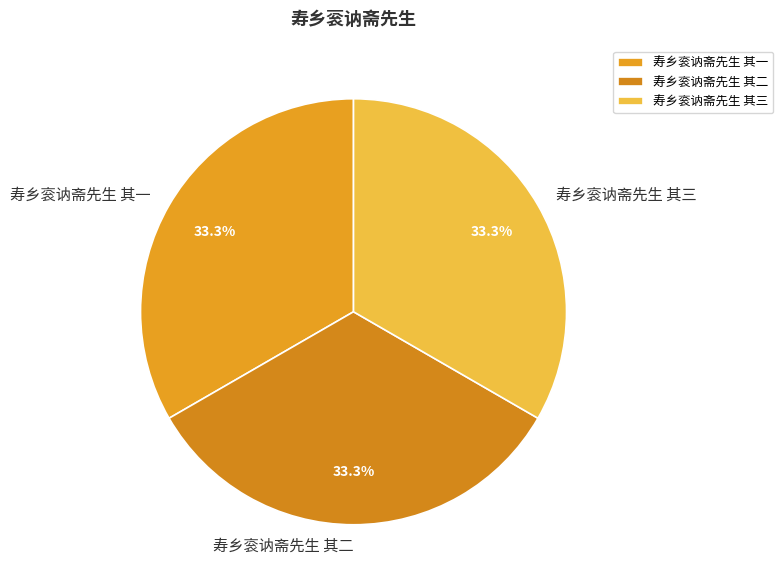

To the nearest percent, what percentage of the pie is 寿乡衮讷斋先生 其二?

33%